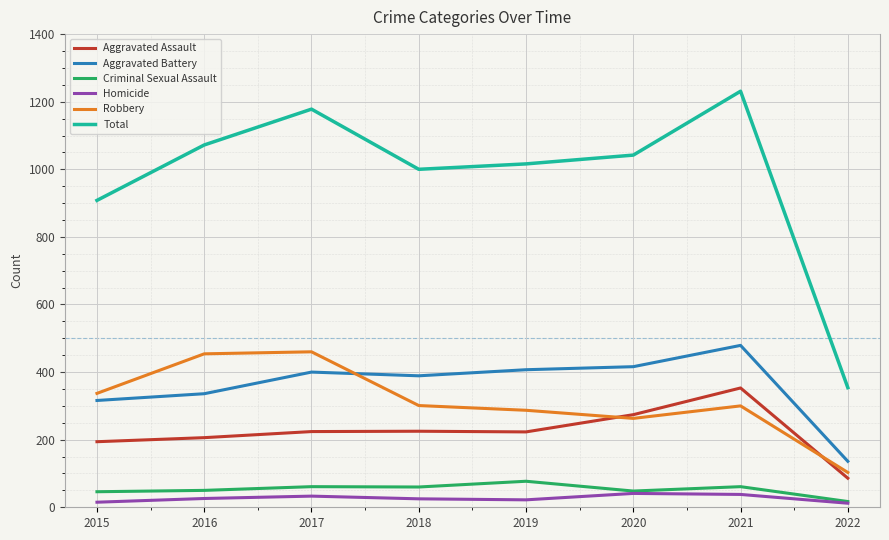

What is the minimum value for Total?

354